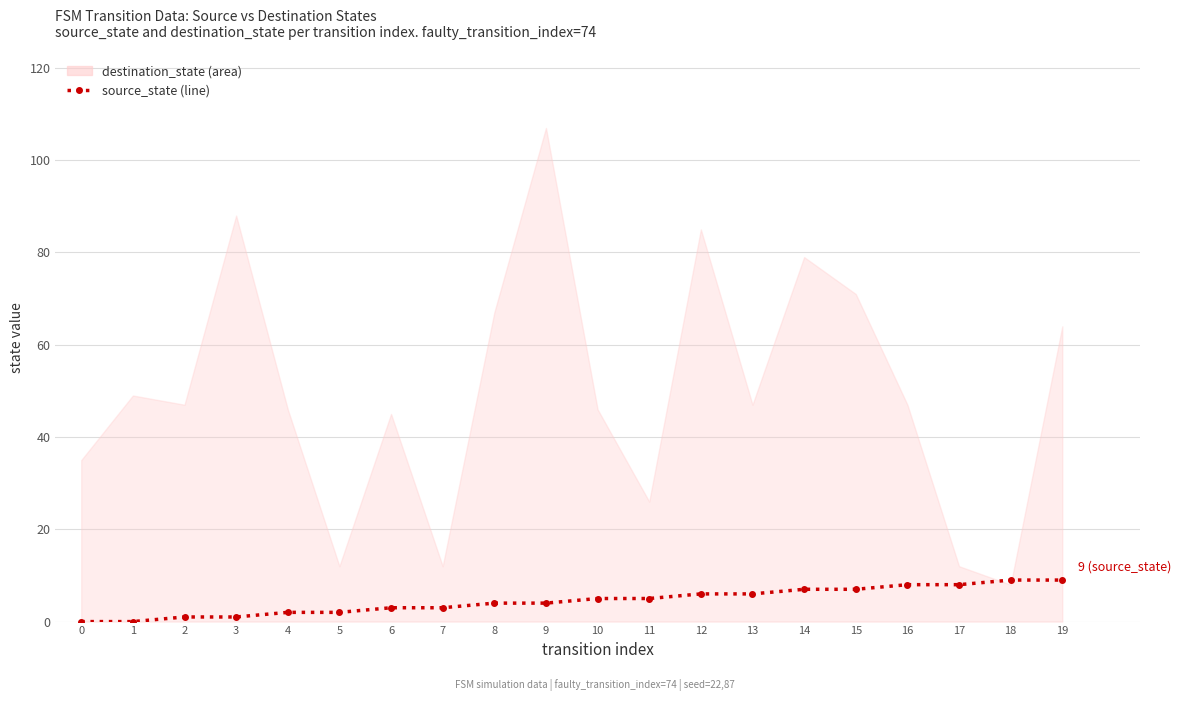

The chart shows a value of 5 at 10. True or false?

True